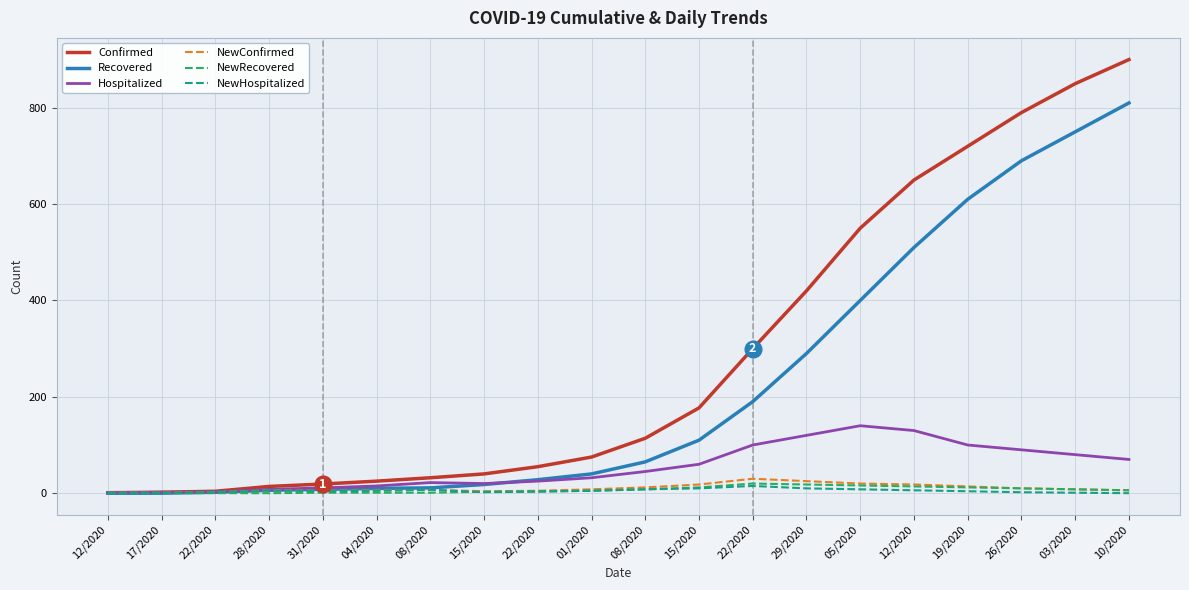

How many lines are shown in the chart?

6